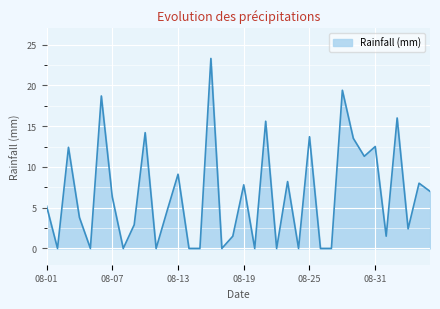

What is the difference between the maximum and minimum values?

23.3